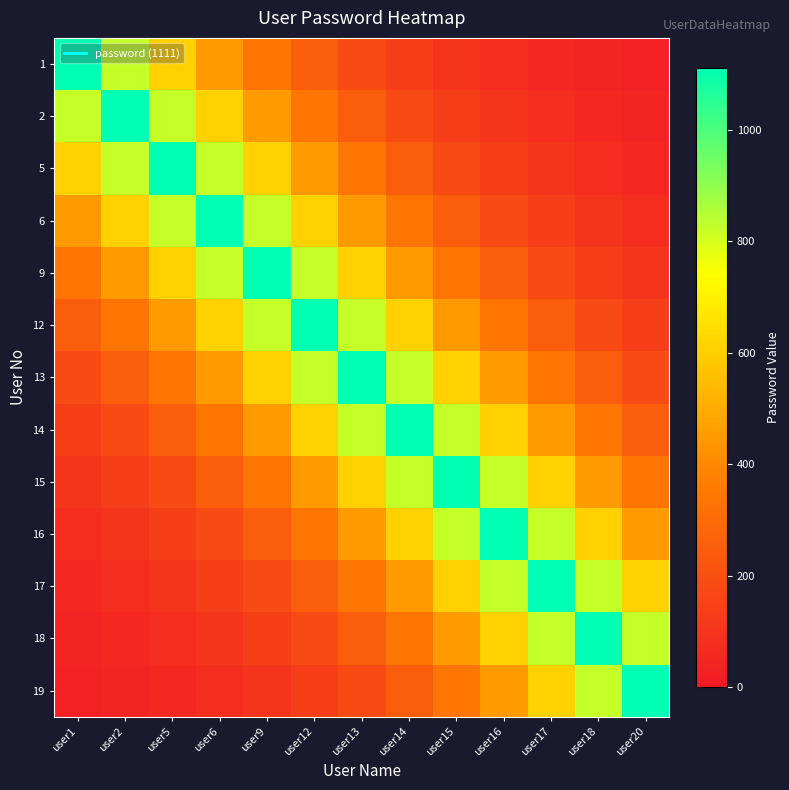

What is the spread (max minus min) of values at user5?

1055.7